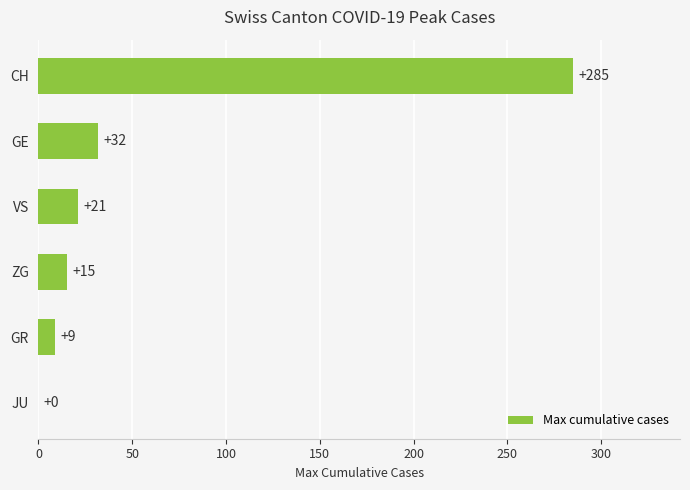

What is the maximum value shown in the chart?

285